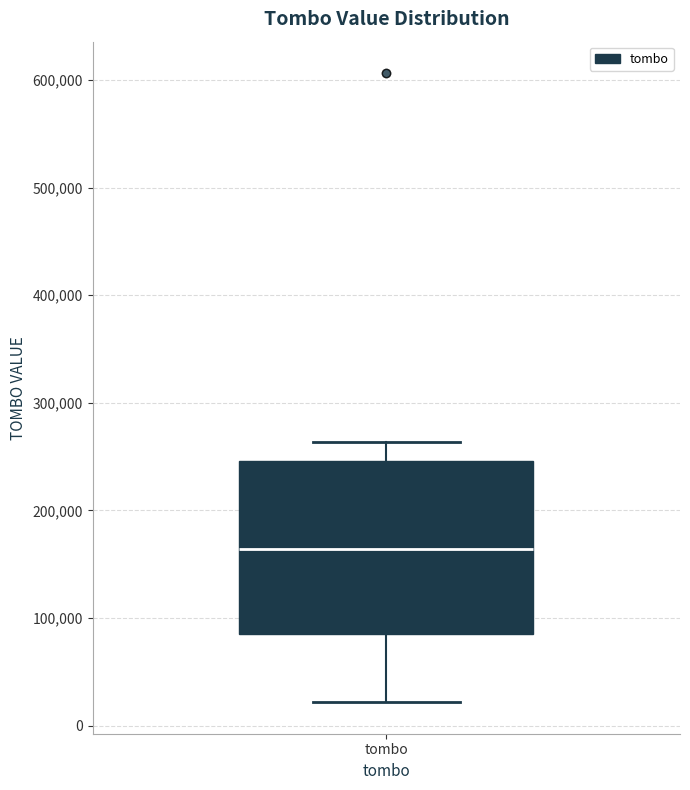

Transcribe this box plot: give where the median line is, the range the box spans, and where the two whiskers end, as read against the y-axis. The values are not printed on the chart, so give them approximately, as read against the axis.

median 160000, box 90000 to 250000, whiskers 20000 to 260000